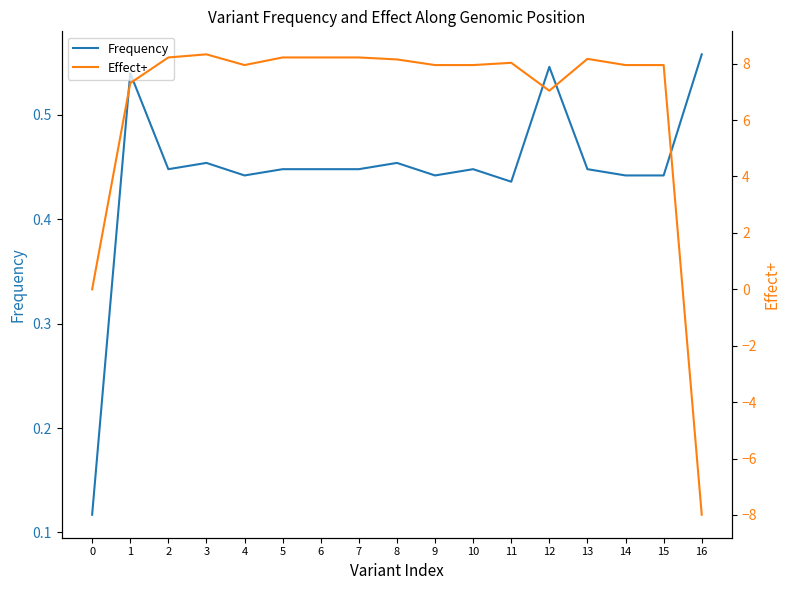

What value does the Frequency series have at 5?

0.4